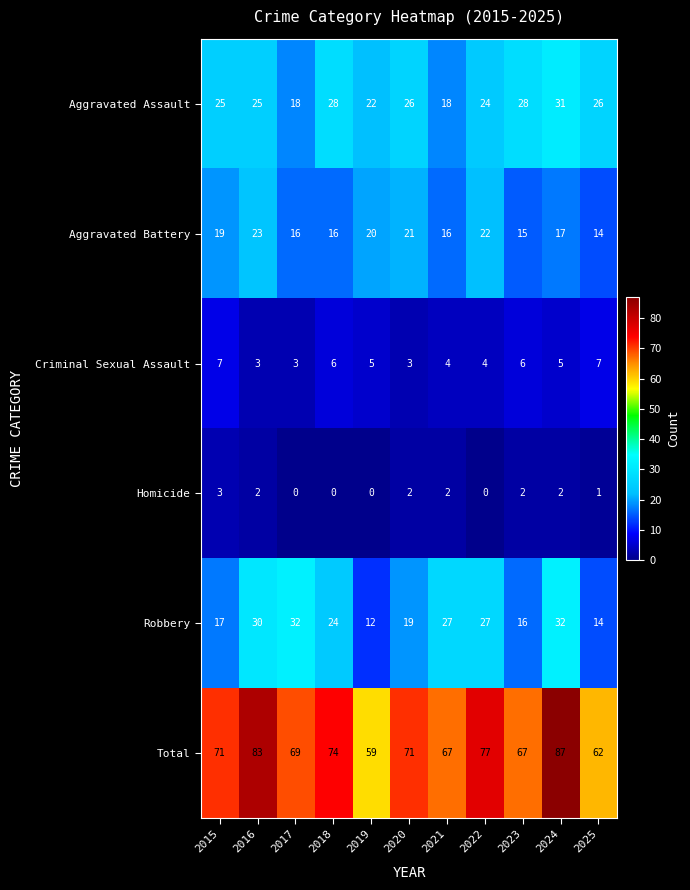

What is the approximate value of Aggravated Battery at 2015?

19